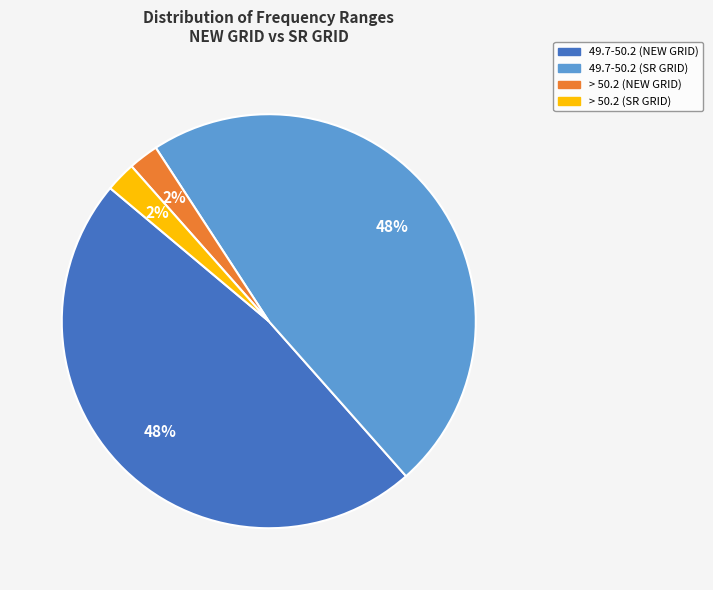

The > 50.2 (NEW GRID) slice represents 2% of the pie. True or false?

True